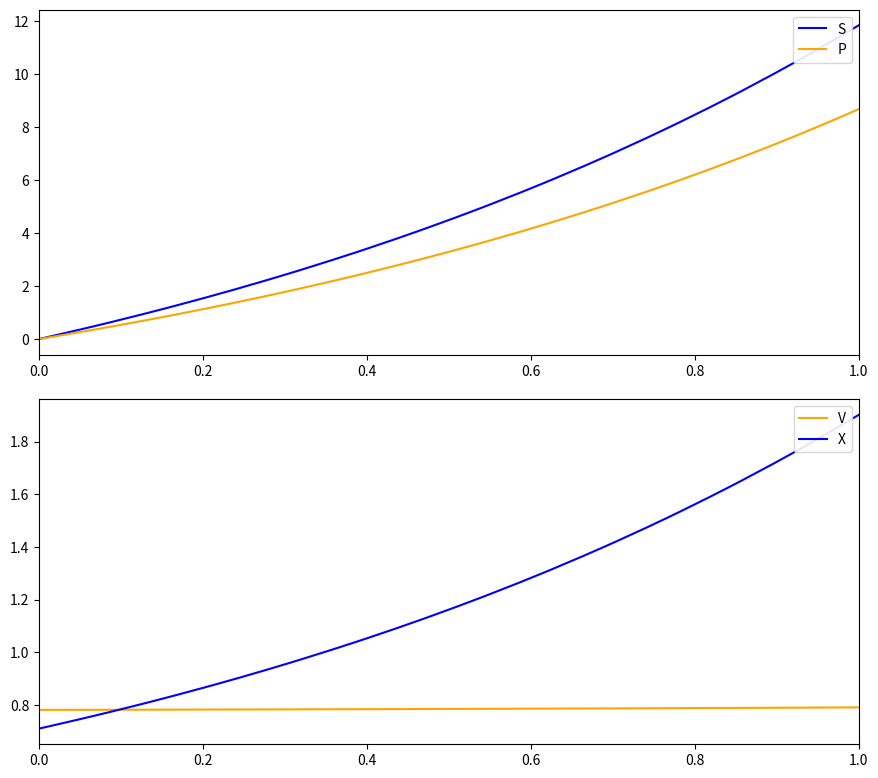

What is the maximum value shown in the chart?

11.8